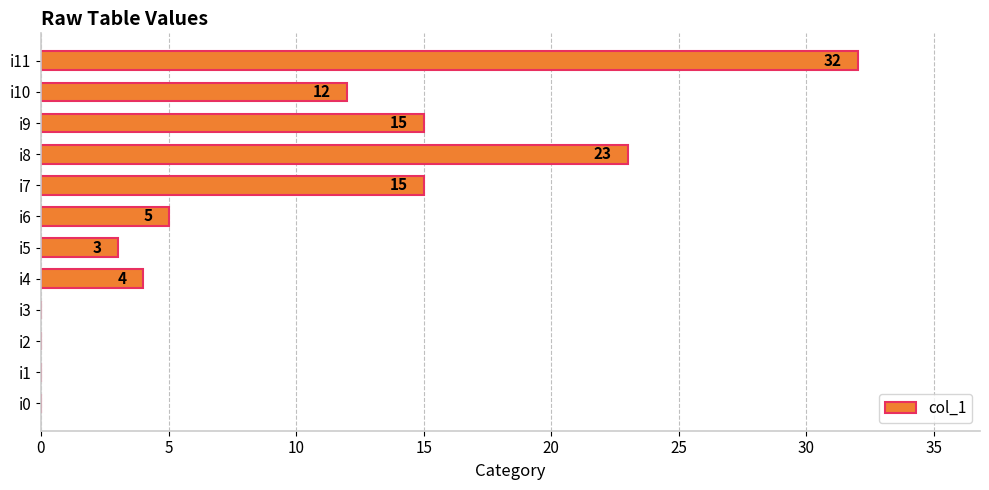

Between i5 and i8, which is larger?

i8